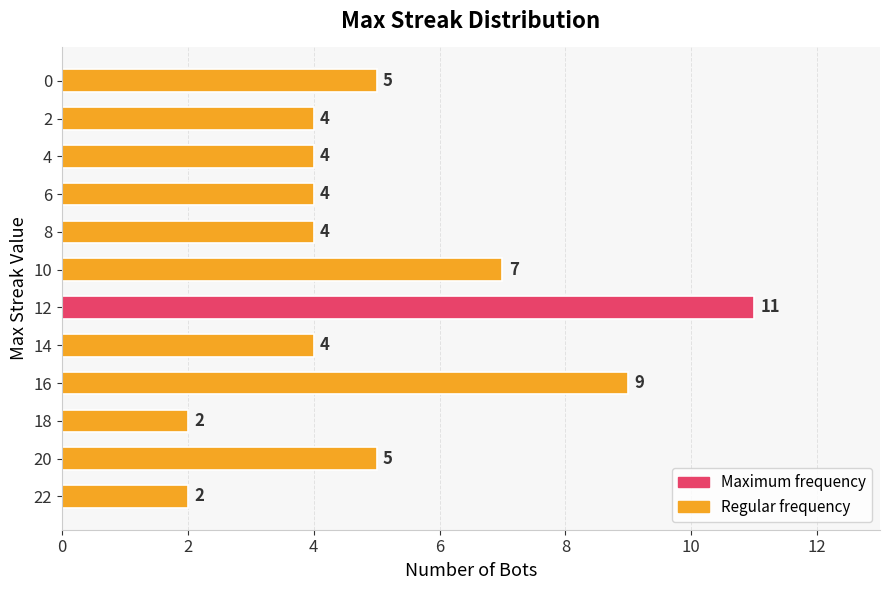

True or false: the data shows 4 at 4.

True